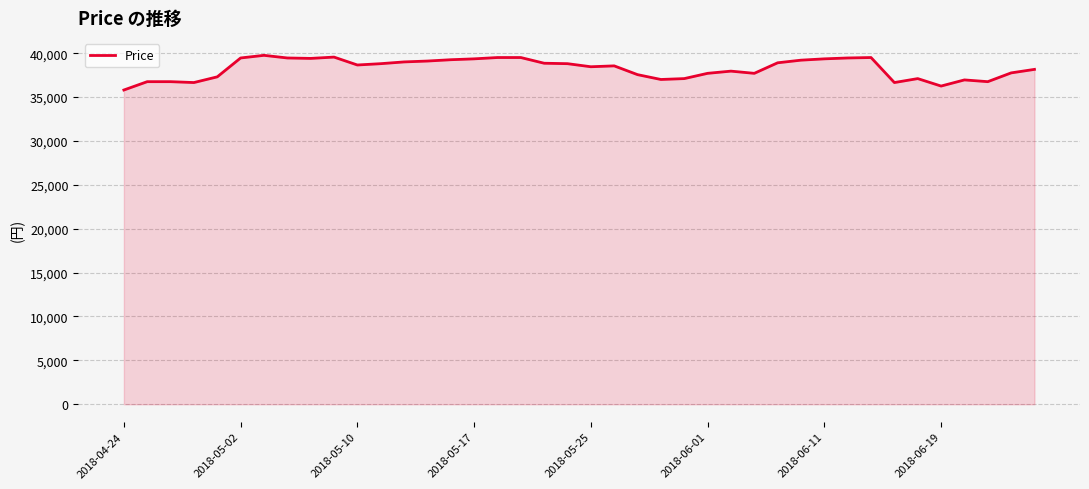

What is the difference between the maximum and minimum values?

3950